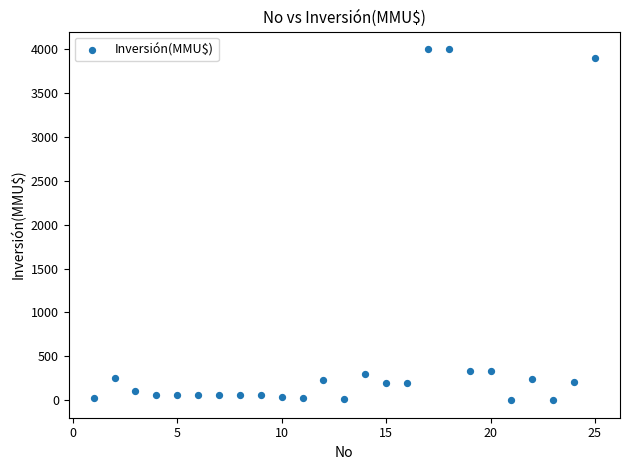

What is the range of Y values (max minus min)?

4000